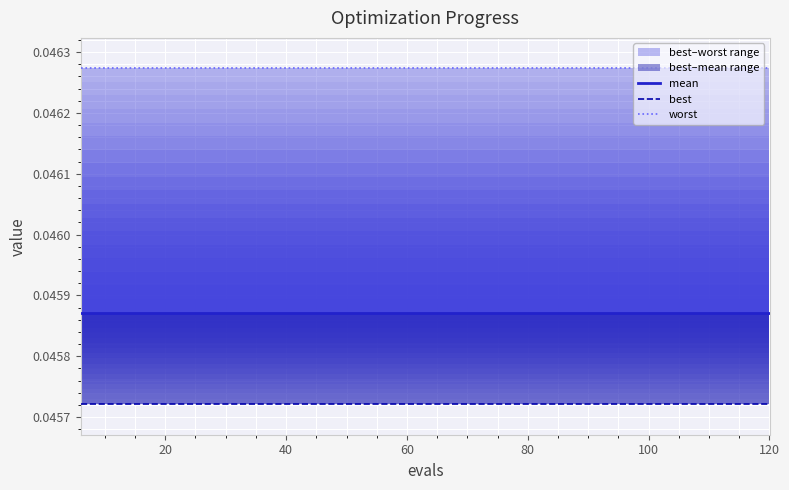

Rank the series by their maximum value, from lowest to highest.

best, mean, worst